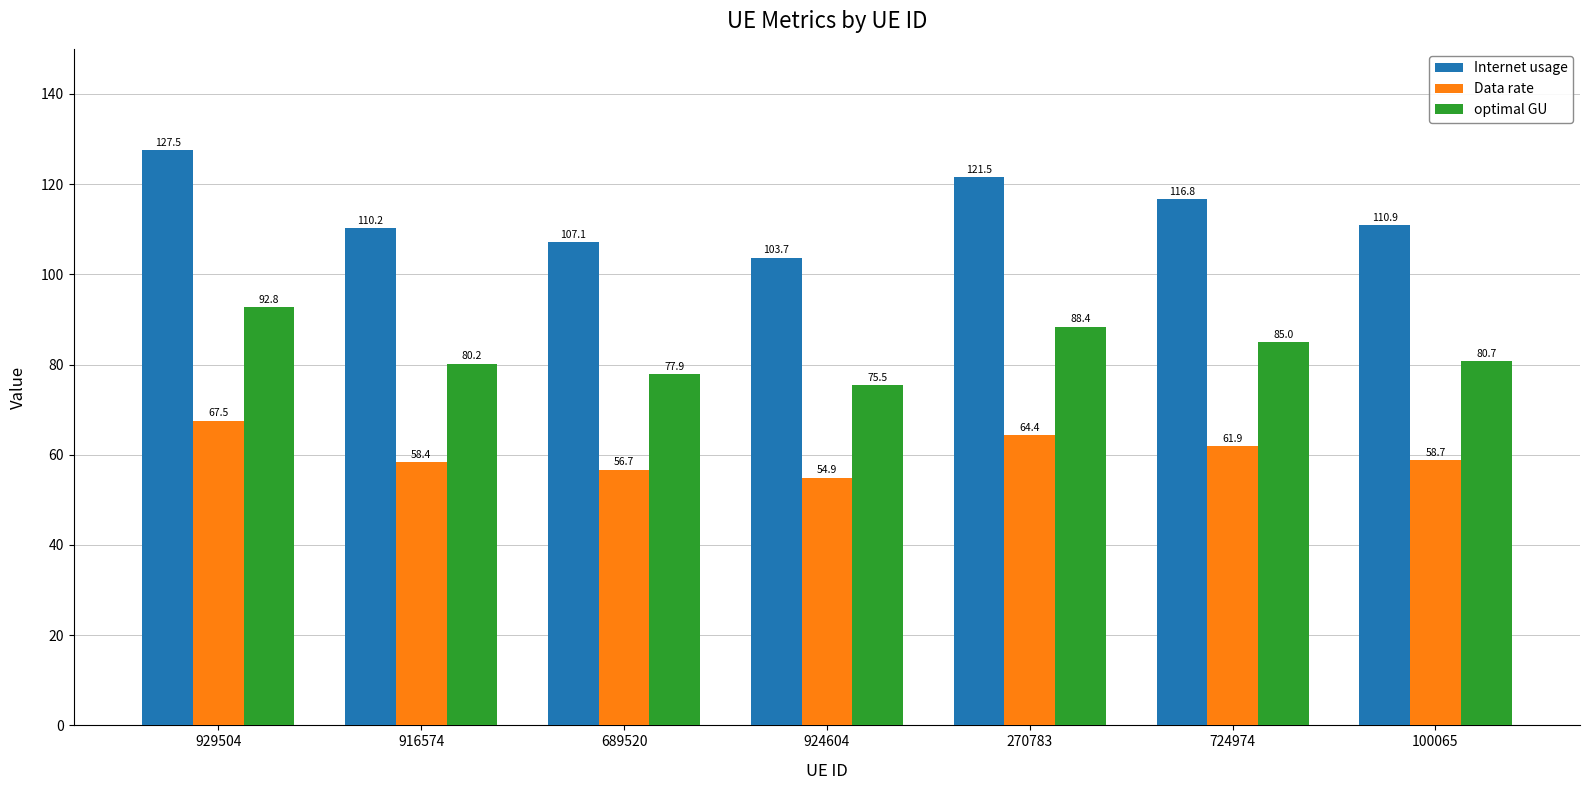

What is the highest value of the Internet usage series?

127.5